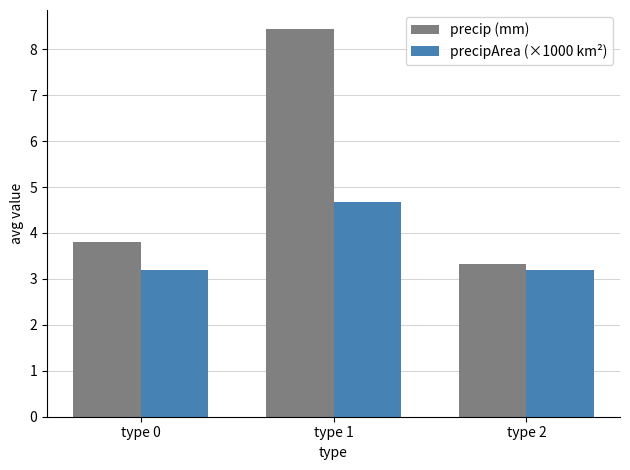

What is the maximum value shown in the chart?

8.4